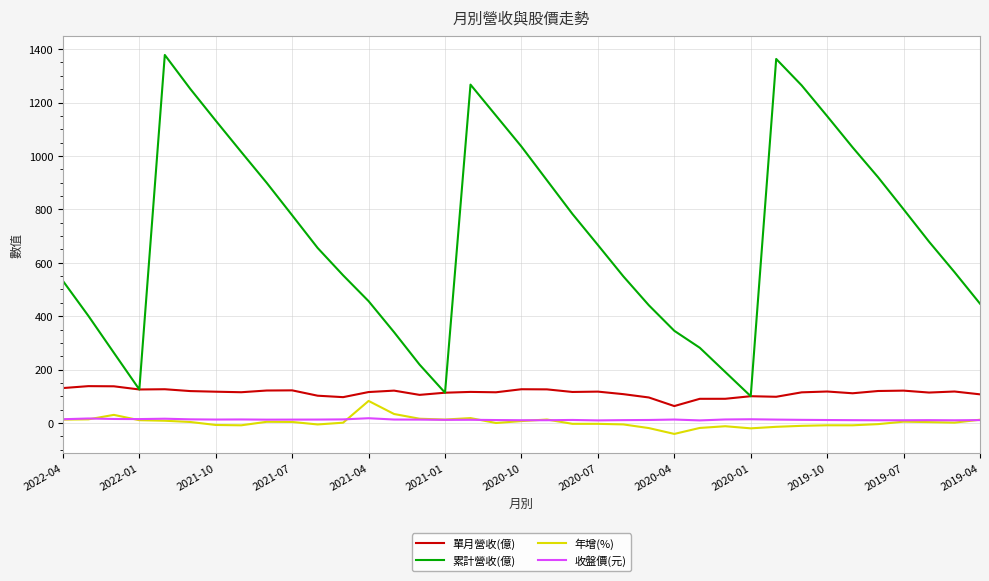

True or false: 單月營收(億) and 年增(%) intersect in this chart.

False